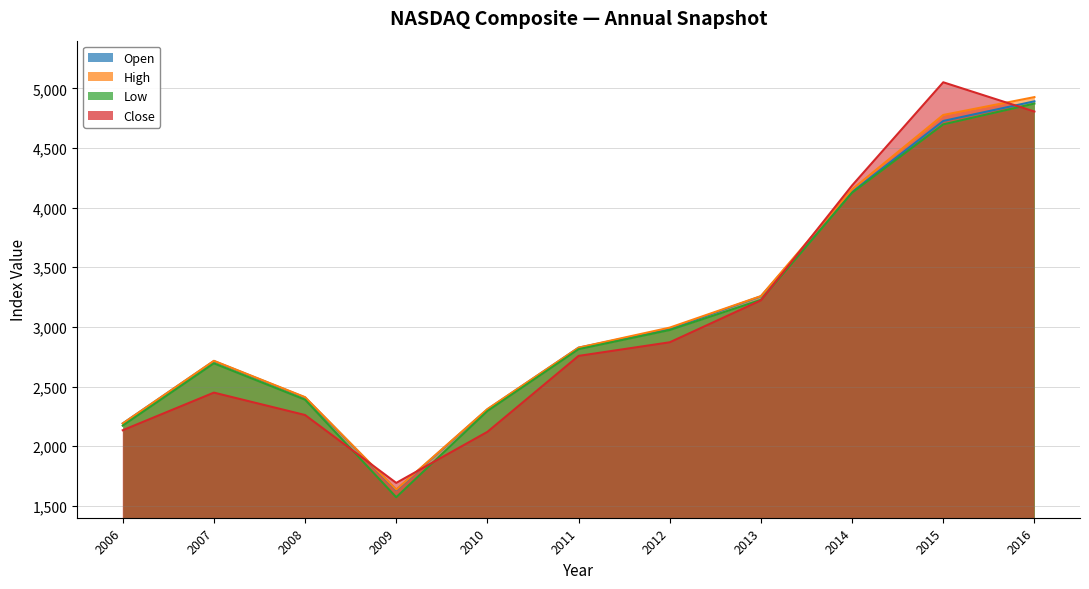

Which series changed the most between 2008 and 2012?

Close